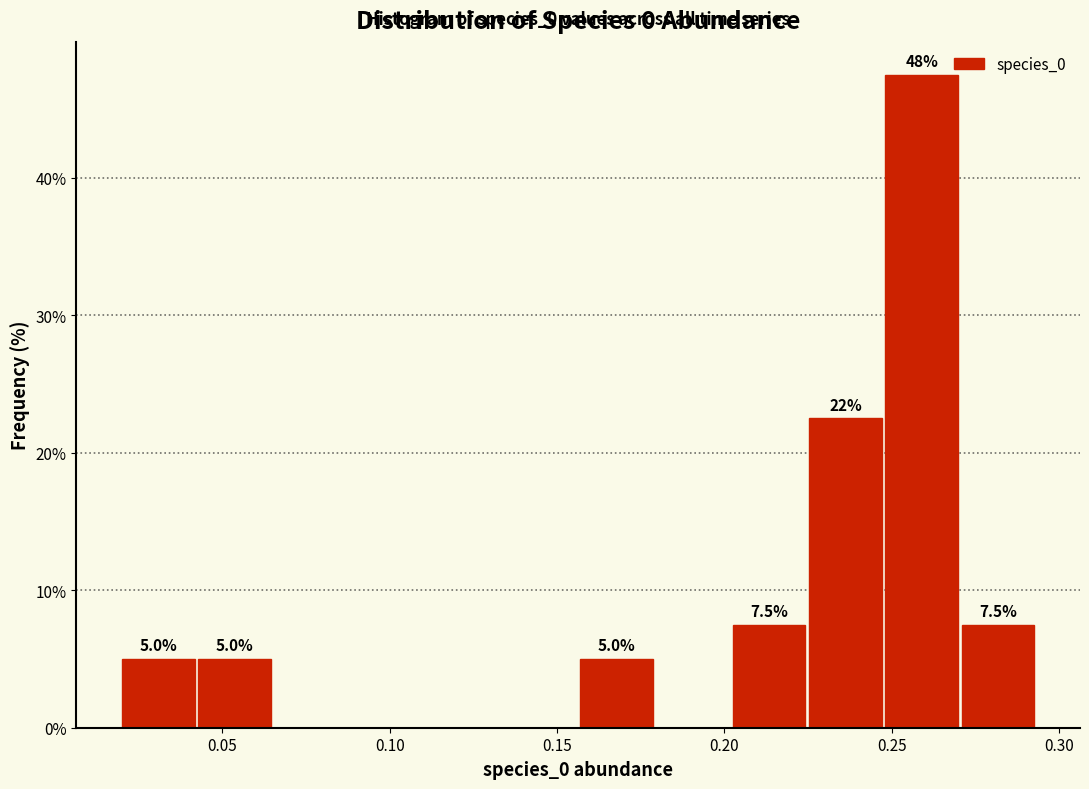

Over which range of the x-axis is the bar tallest?

0.250 to 0.270